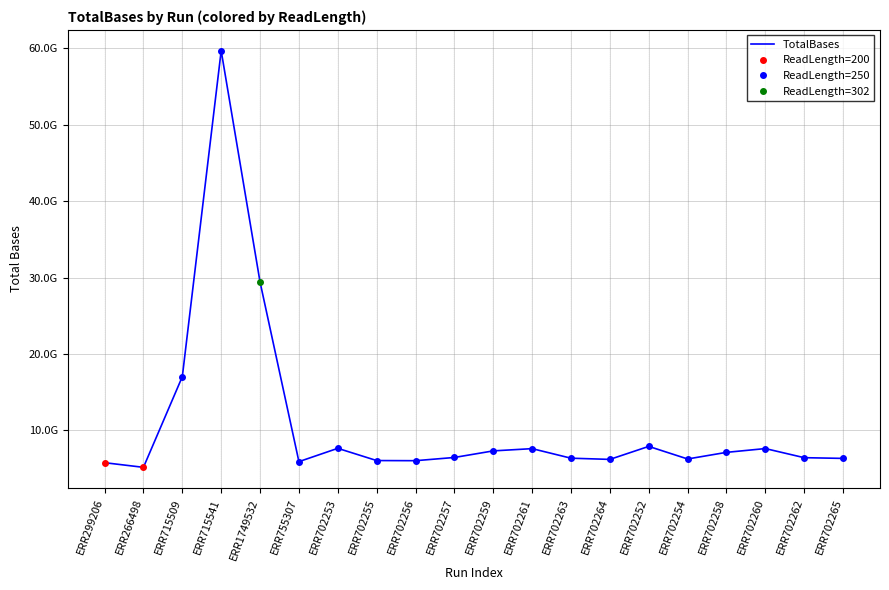

What is the ratio of the value at ERR702254 to the value at ERR702253?

0.8